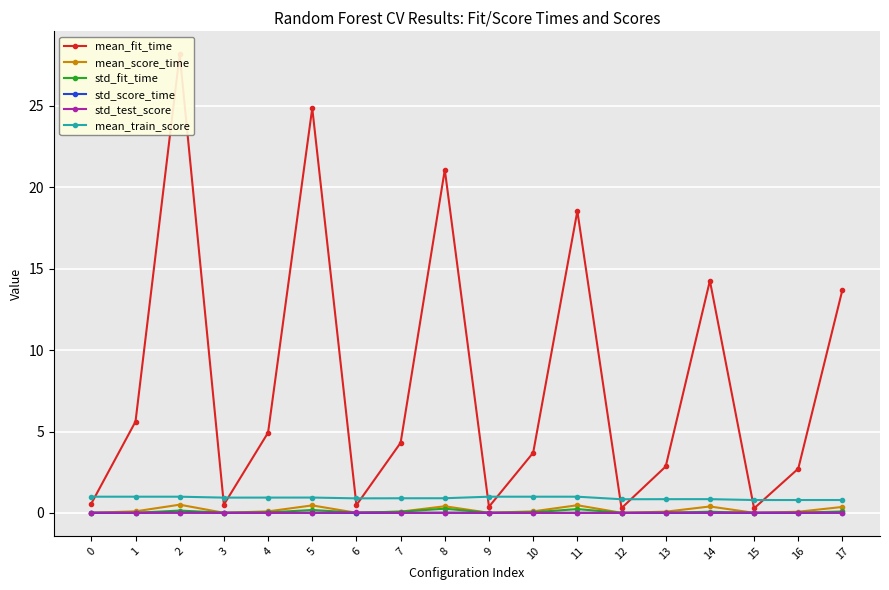

At which category does the chart reach its peak across all series?

2